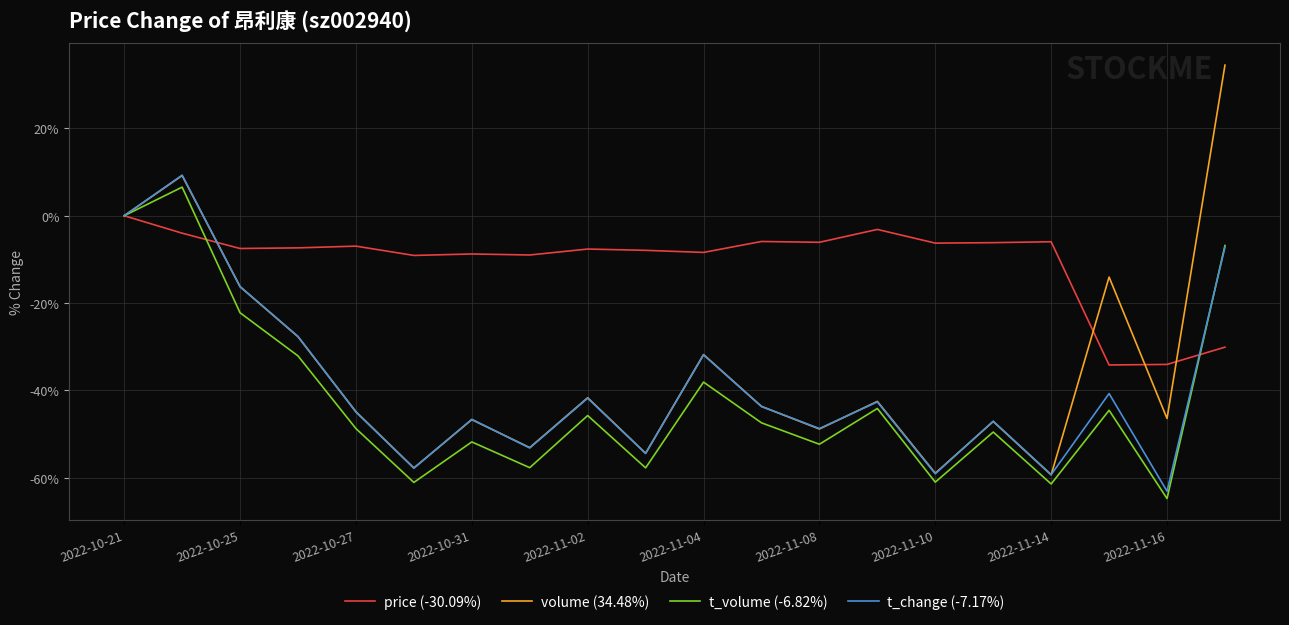

Which series has the widest spread of values?

volume (34.48%)